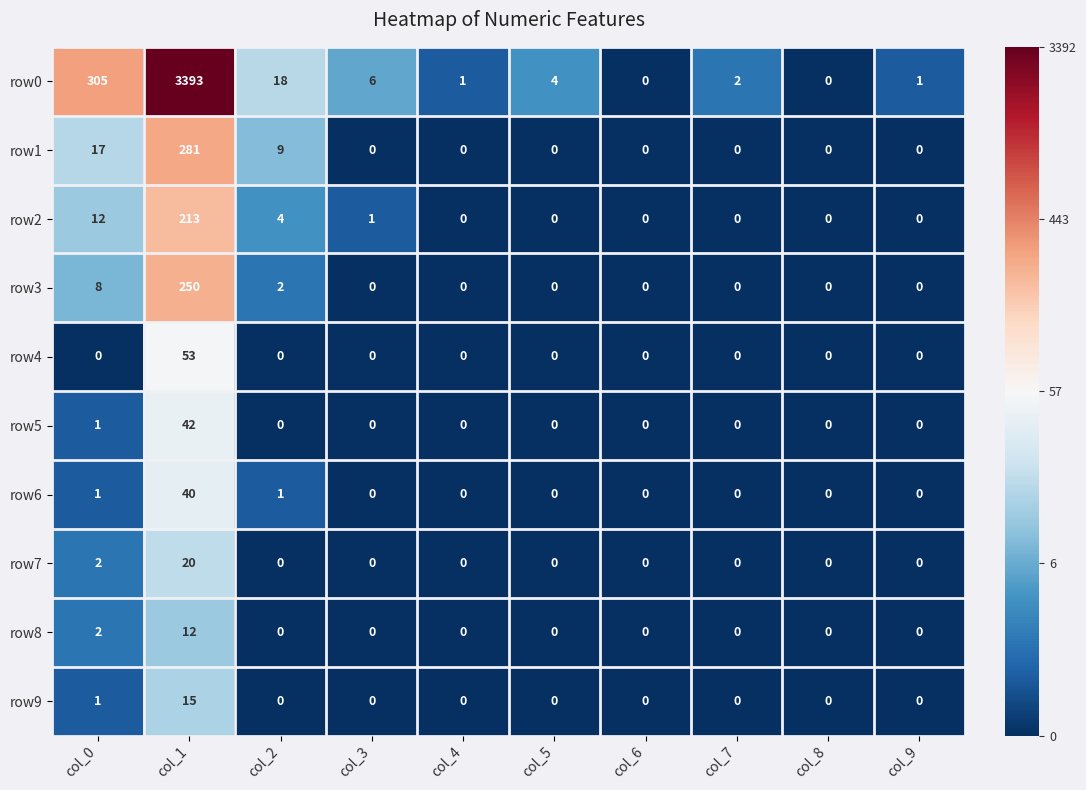

True or false: row7 has a value of 0 at col_4.

True